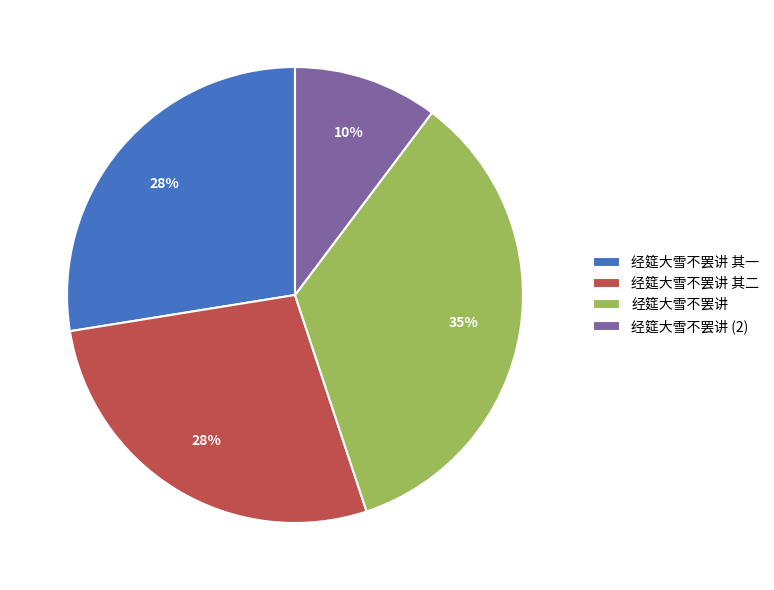

To the nearest percent, what portion does 经筵大雪不罢讲 represent?

35%